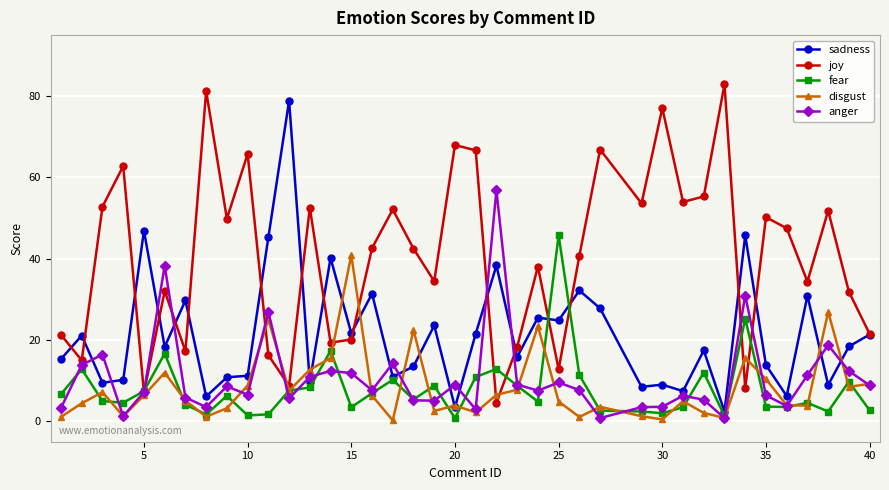

What is the lowest value of the sadness series?

2.4